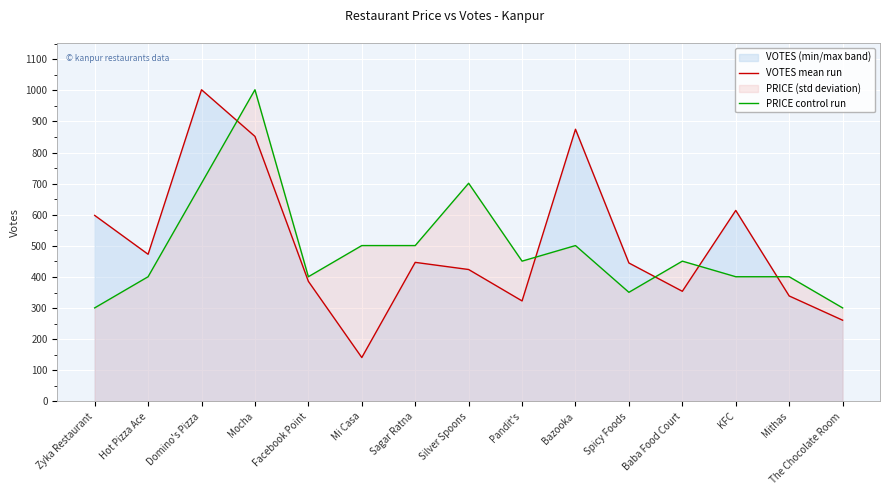

List the series in order of their overall mean, highest first.

VOTES mean run, PRICE control run